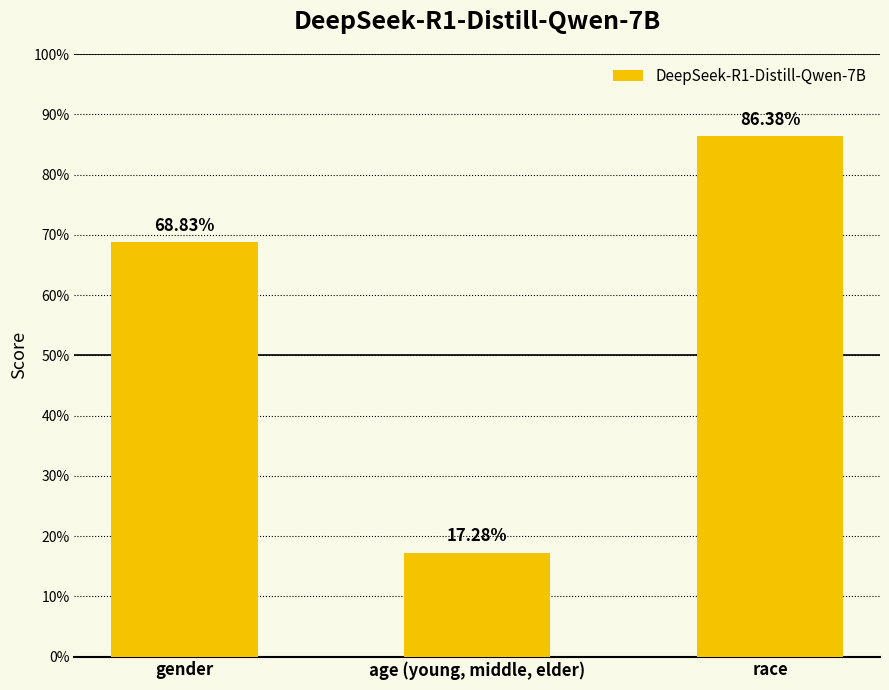

What is the value of the 1st bar from the left?

0.7